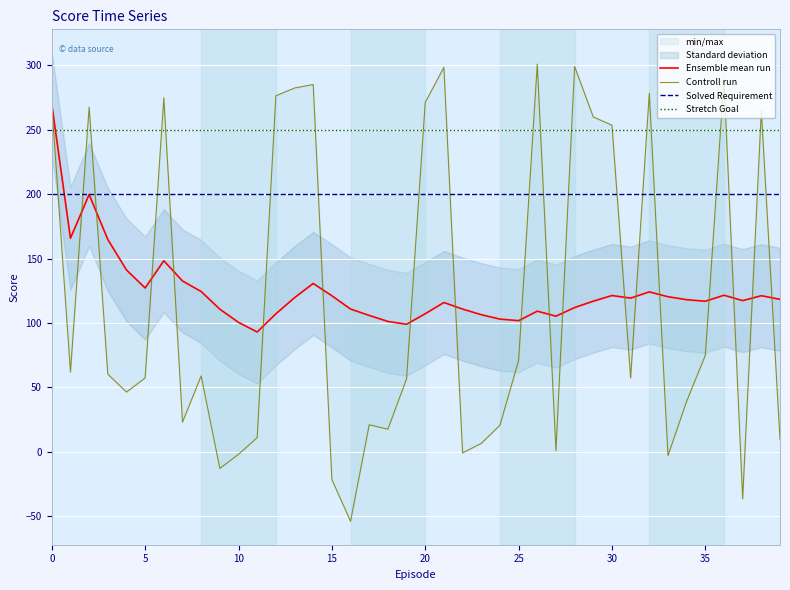

What is the highest value of the Solved Requirement series?

200